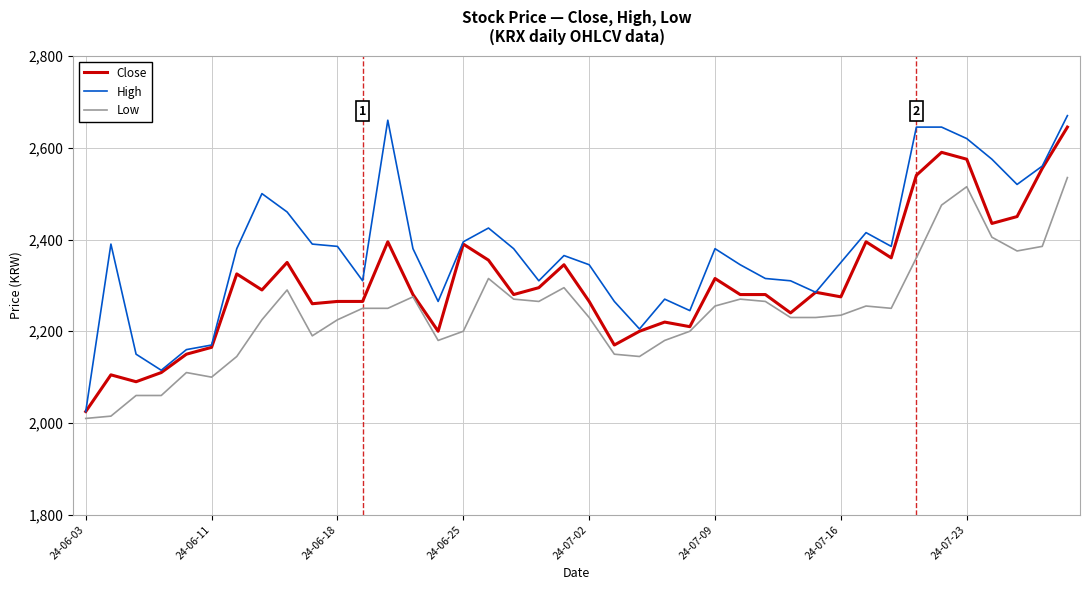

What is the maximum value shown in the chart?

2670